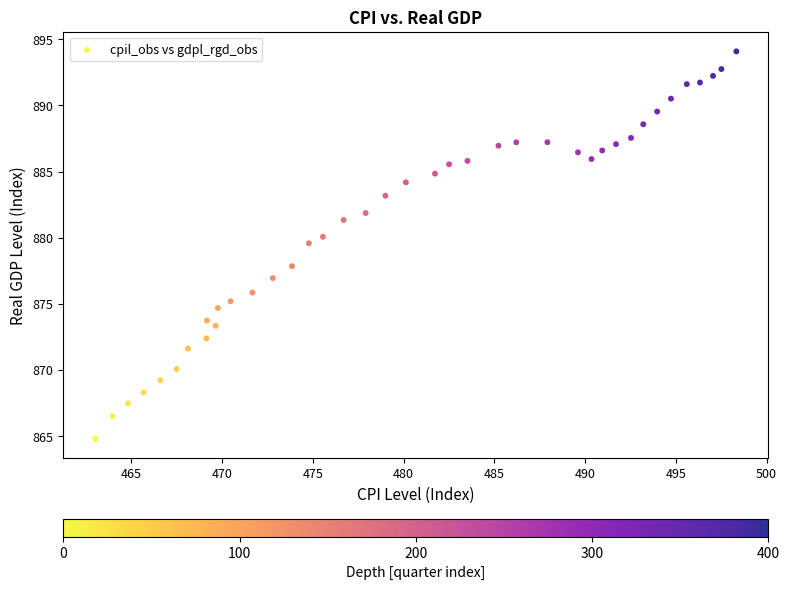

What Y value in the scatter plot is closest to 879?

879.6